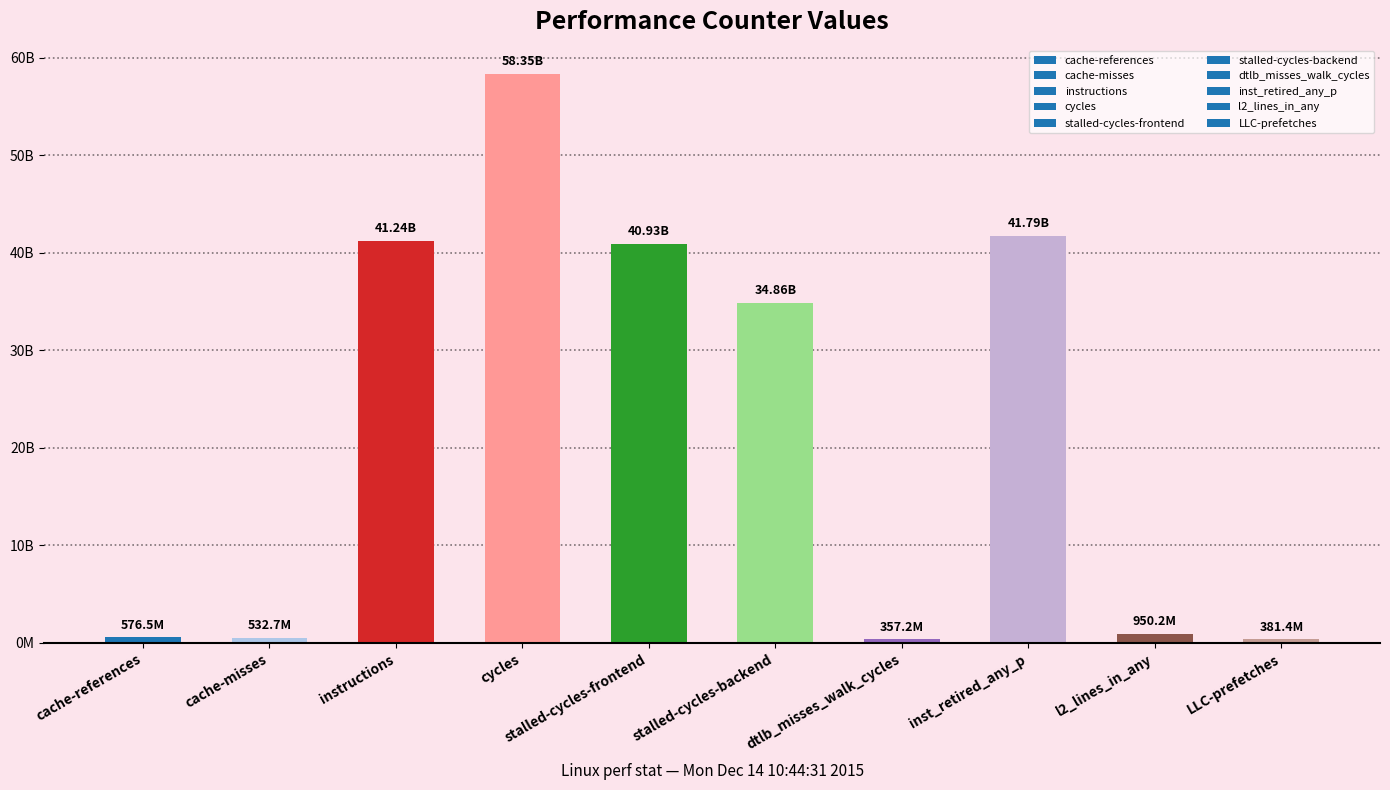

At which label does the data first exceed 34860888903?

instructions